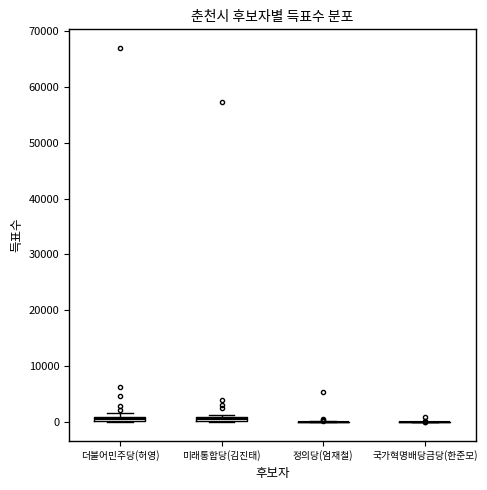

Where is the upper edge of the box for 더불어민주당(허영) on the y-axis? The values are not printed on the chart, so give them approximately, as read against the axis.

1000